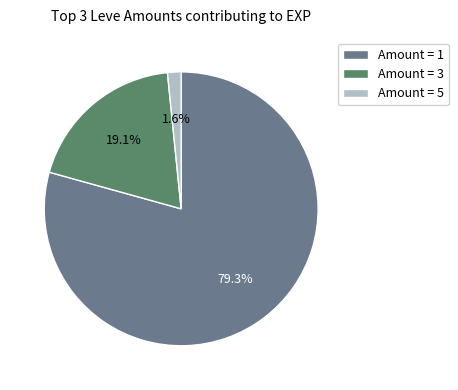

Which has a higher value, Amount = 3 or Amount = 5?

Amount = 3